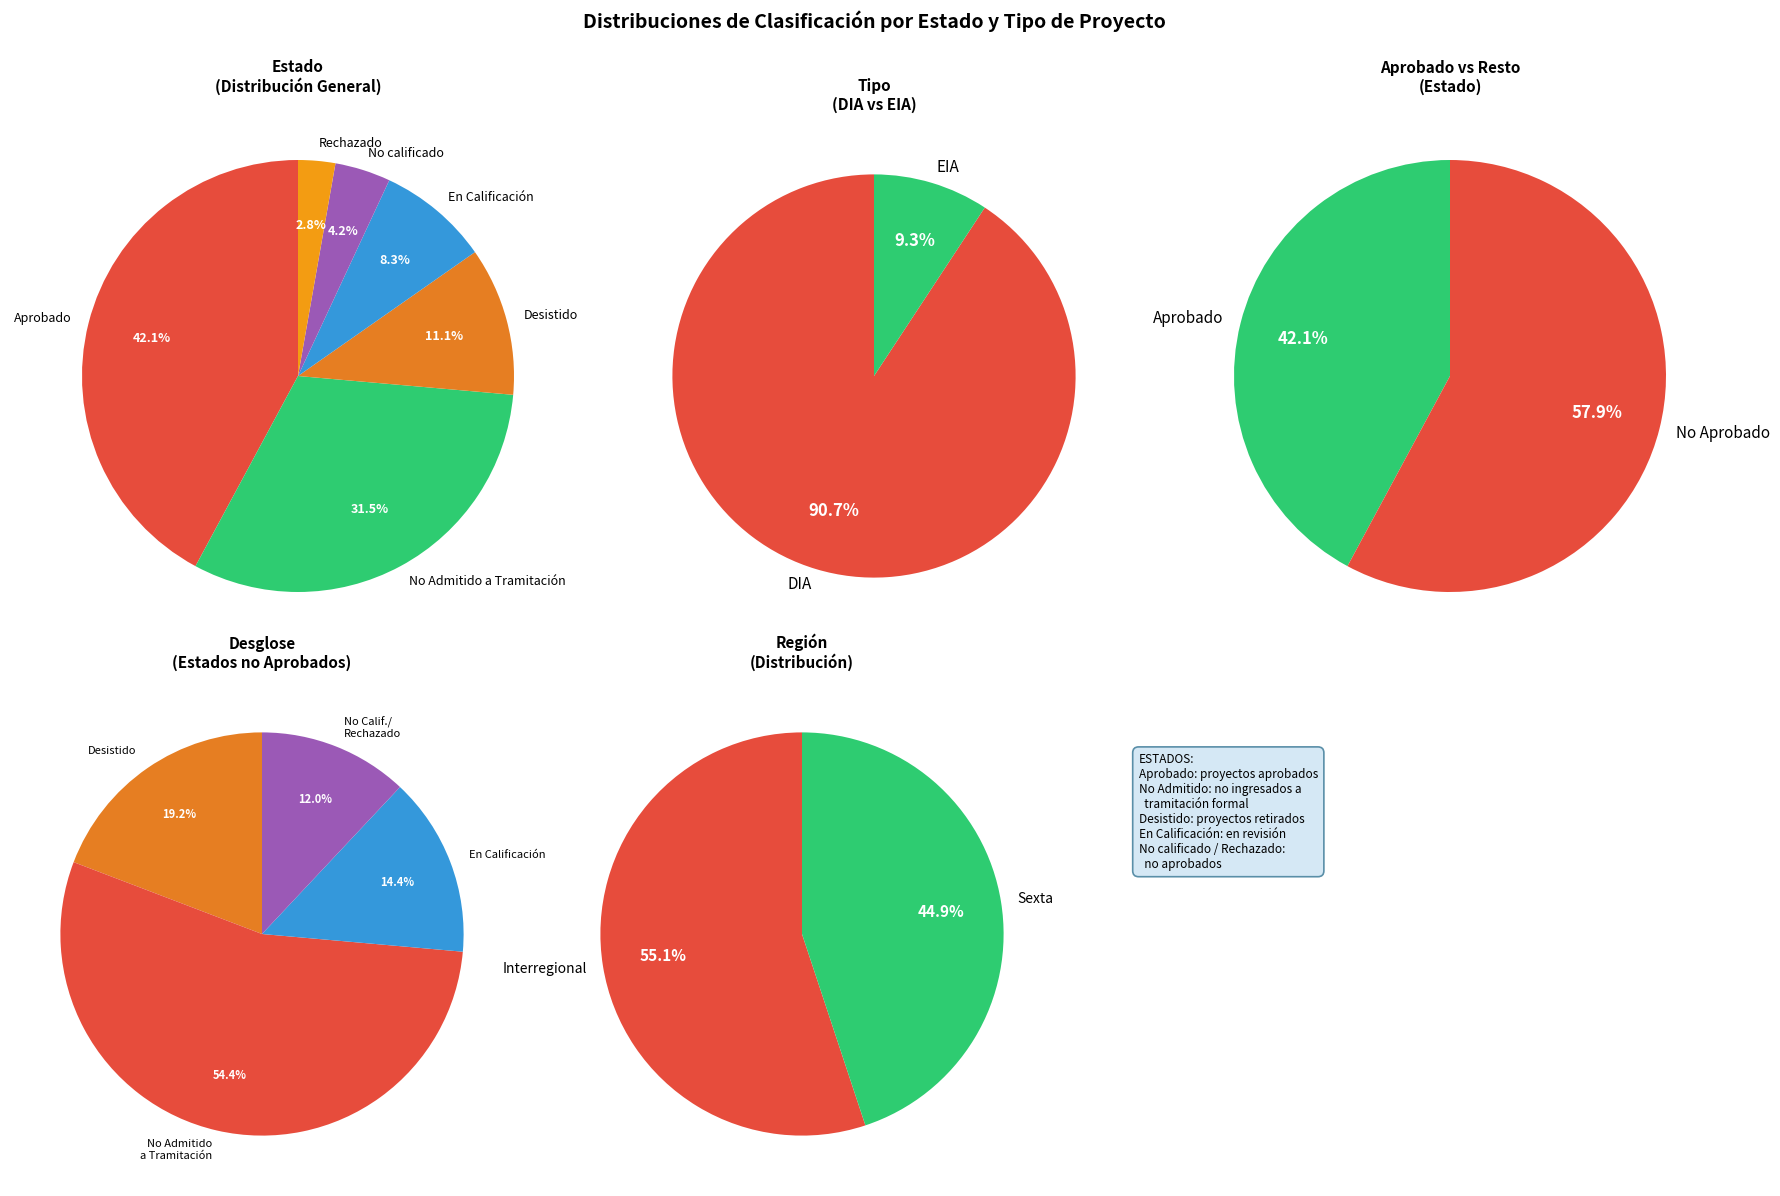

True or false: No calificado accounts for 4% of the total.

True